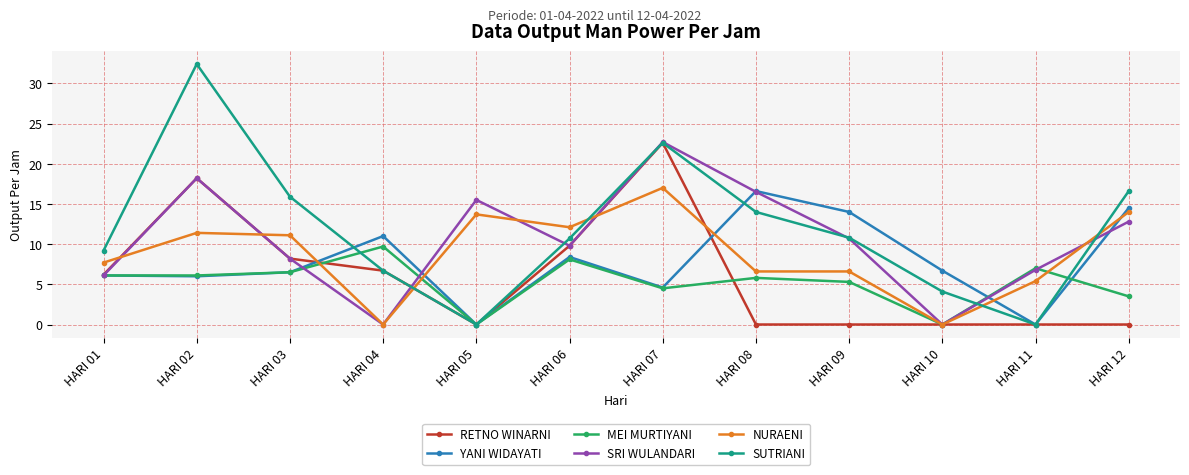

What is the average value of the YANI WIDAYATI series?

7.9